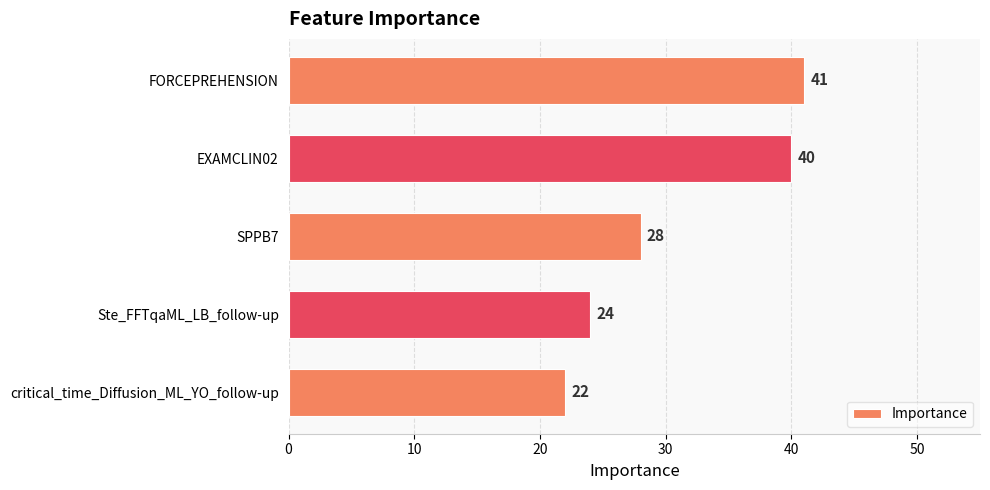

What is the sum of all values?

155